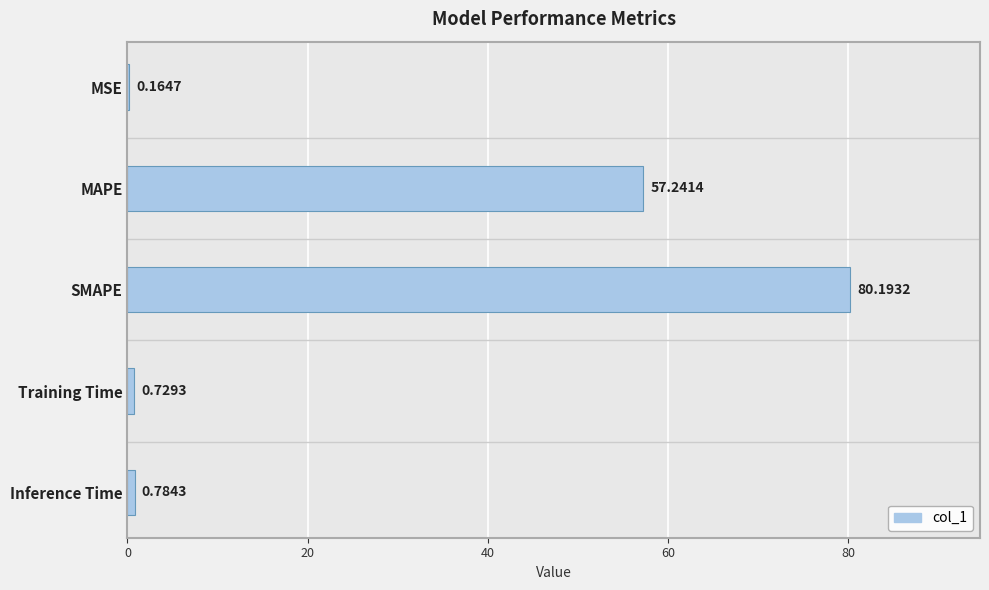

What is the greatest value displayed?

80.2